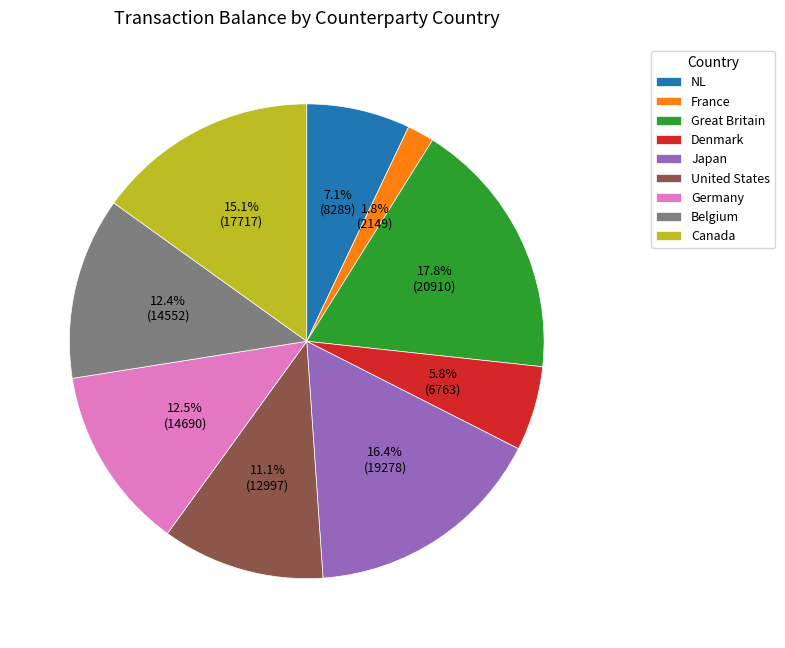

To the nearest percent, what is the difference between the largest and smallest slice percentages?

16%